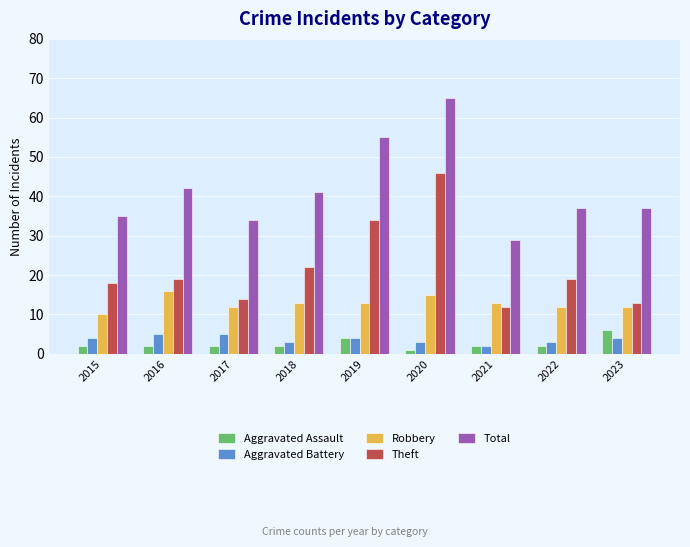

How many bars are there in total?

45